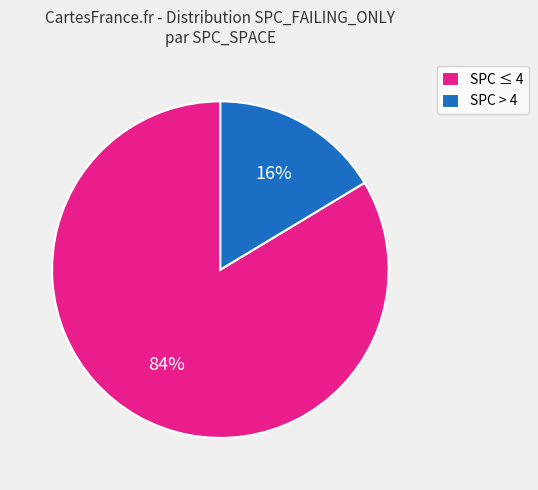

True or false: SPC > 4 accounts for 16% of the total.

True